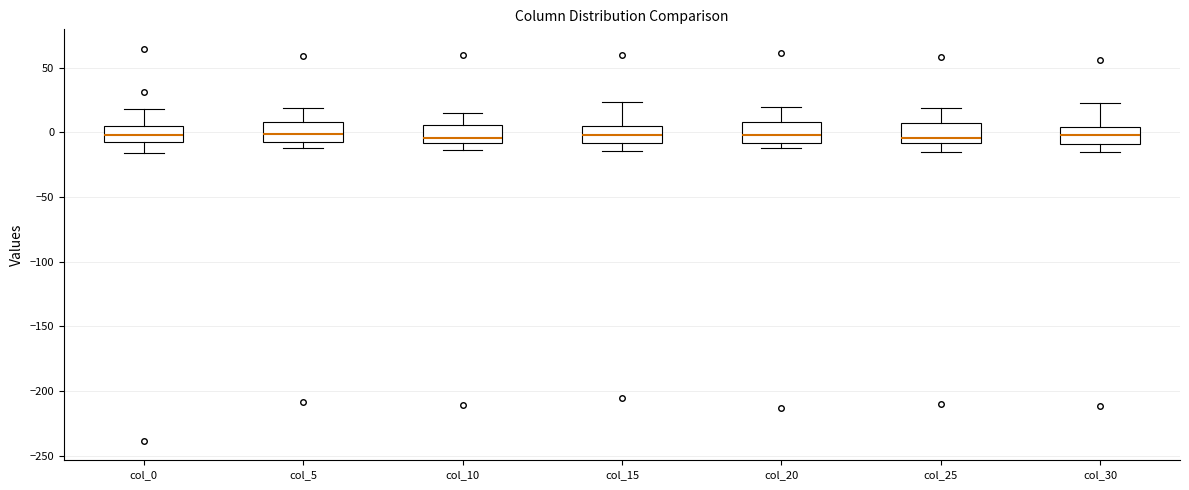

Reading left to right, read every box against the y-axis: the position of its median line, the range the box covers, and the ends of its whiskers. The values are not printed on the chart, so give them approximately, as read against the axis.

col_0: median 0, box -5 to 5, whiskers -15 to 20
col_5: median 0, box -5 to 10, whiskers -10 to 20
col_10: median -5, box -10 to 5, whiskers -15 to 15
col_15: median 0, box -10 to 5, whiskers -15 to 25
col_20: median 0, box -10 to 10, whiskers -10 (just below the box's lower edge) to 20
col_25: median -5, box -10 to 5, whiskers -15 to 20
col_30: median 0, box -10 to 5, whiskers -15 to 25